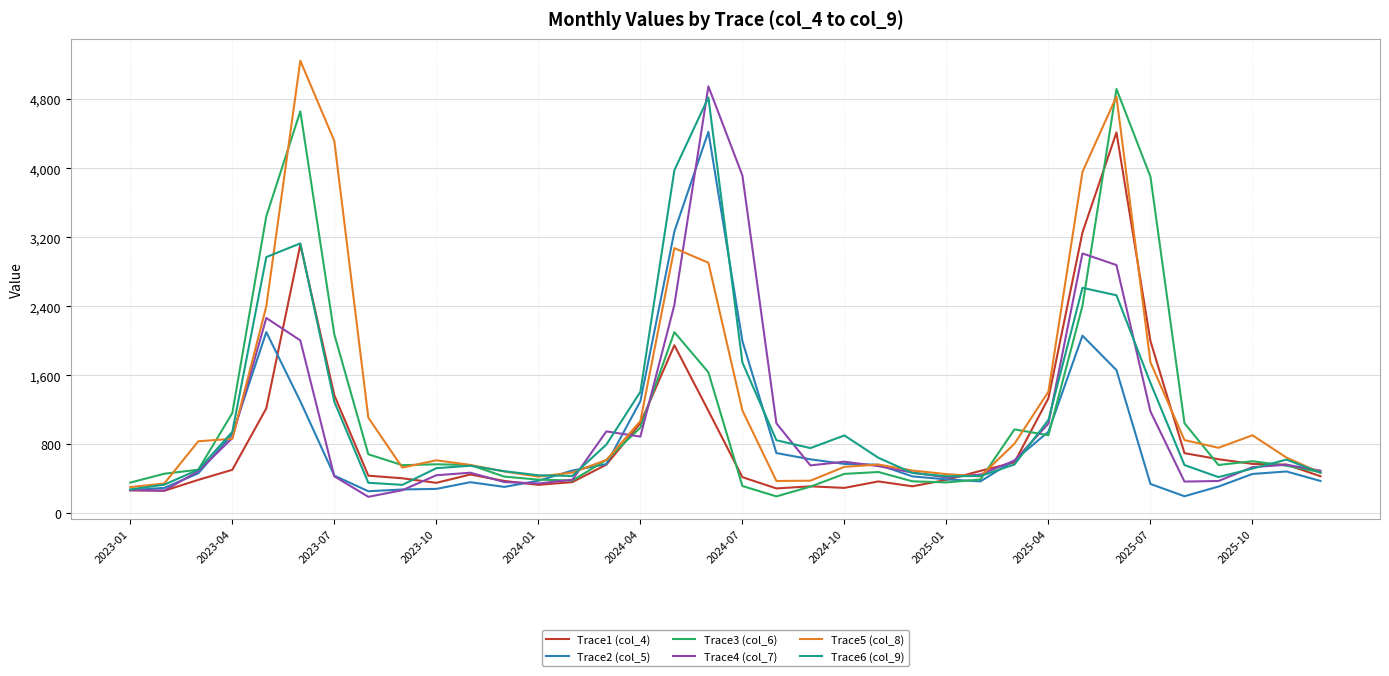

What is the highest value of the Trace5 (col_8) series?

5245.9